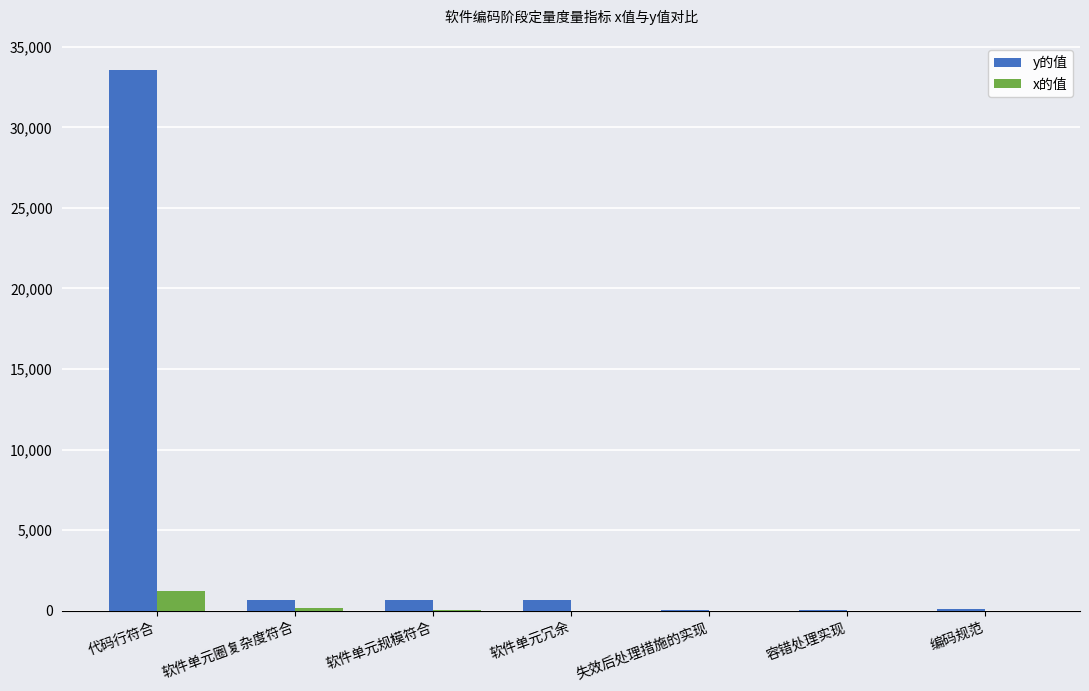

What is the total value across all series at 代码行符合?

34764